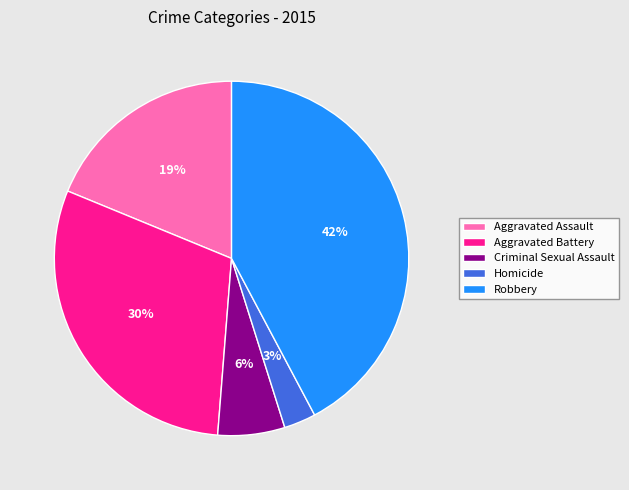

What is the largest slice in the pie chart?

Robbery